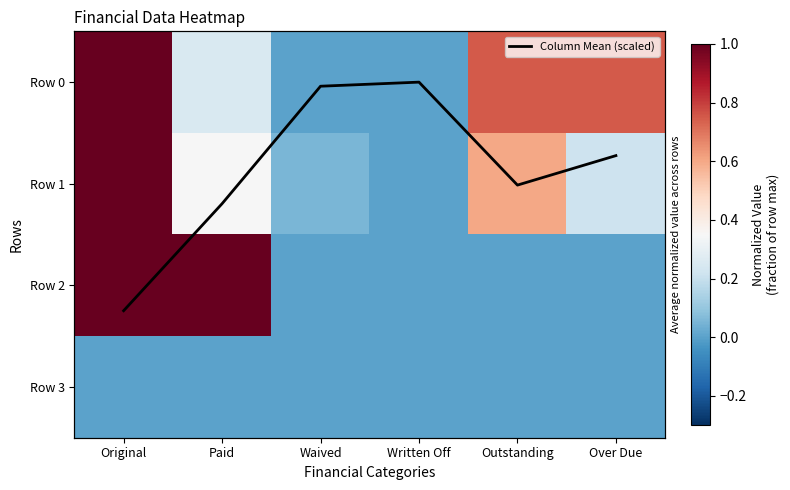

At which label is Row 3 closest to 0?

Original